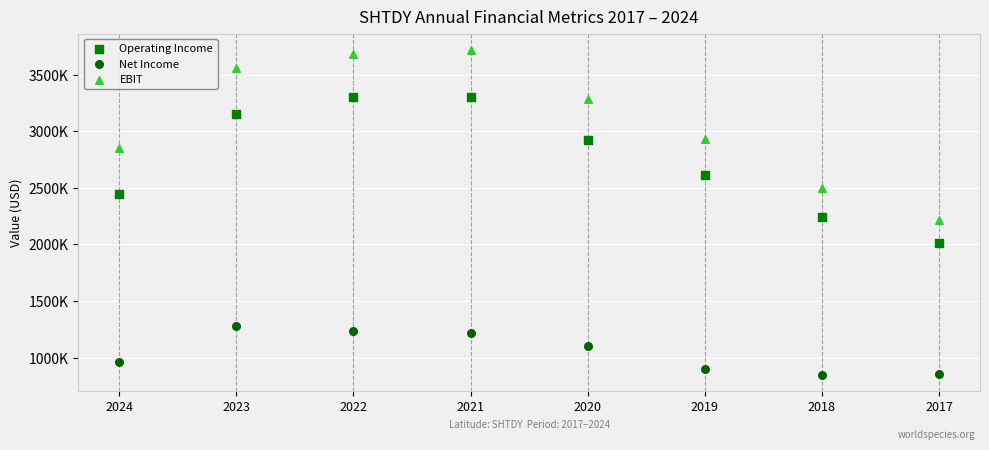

Which series has the largest Y range (max minus min)?

EBIT